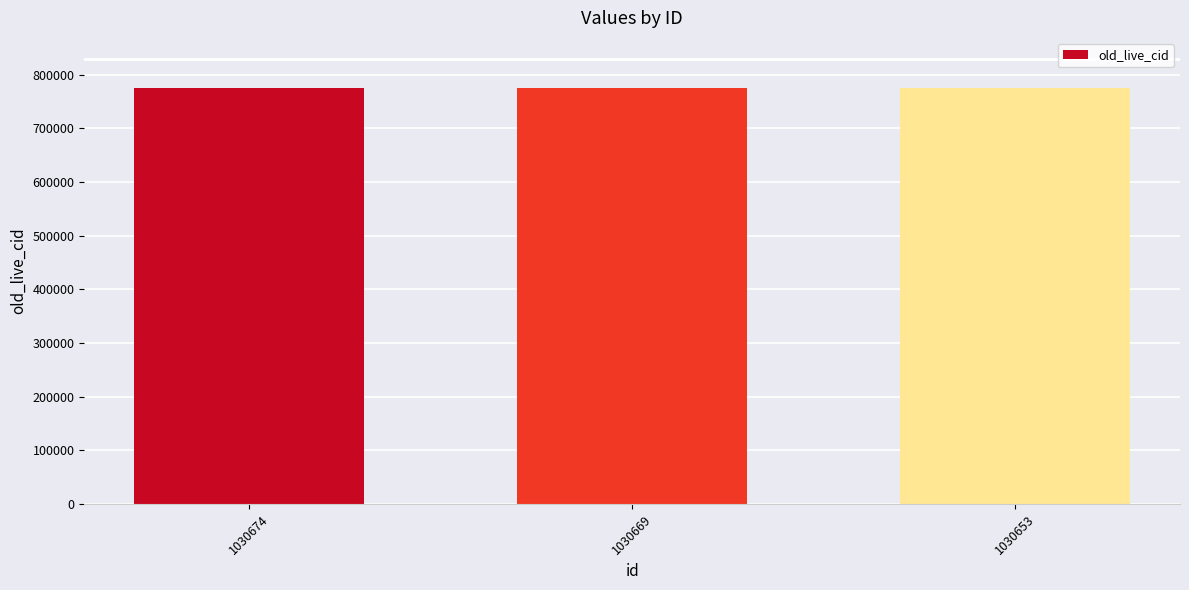

What is the value of the 2nd bar from the left?

775784